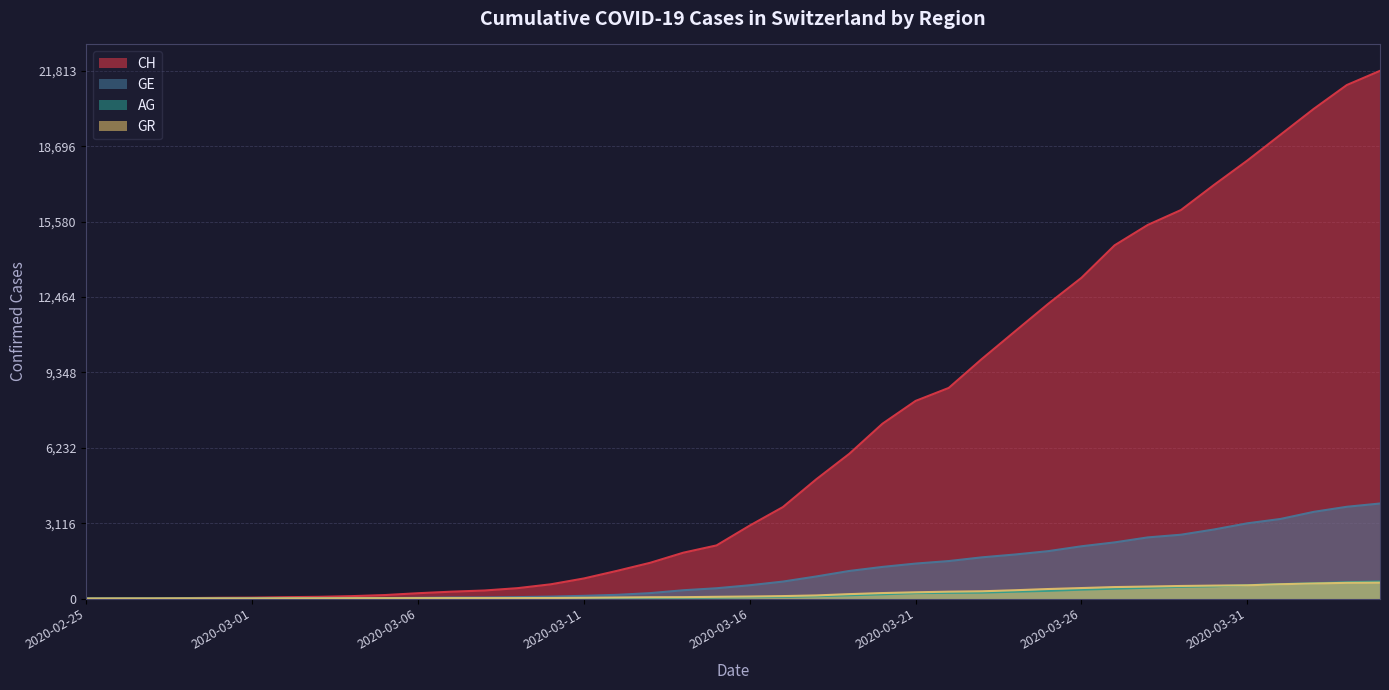

Reading left to right, transcribe all the data shown in this chart.

CH: 0	5	9	19	31	38	56	70	99	144	220	283	332	429	588	830	1145	1478	1896	2196	3016	3781	4923	5981	7225	8169	8706	9906	11047	12184	13257	14601	15444	16059	17100	18104	19171	20237	21226	21813
GE: 0	1	1	4	8	9	10	13	15	20	29	42	44	59	79	112	153	224	343	425	549	701	911	1139	1307	1445	1549	1703	1820	1959	2160	2321	2527	2638	2855	3109	3289	3582	3793	3928
AG: 0	1	1	1	3	4	7	7	10	11	12	14	14	15	18	20	27	30	33	43	56	69	96	134	175	223	235	245	283	318	367	407	444	485	506	554	596	631	673	702
GR: 0	2	2	6	6	6	9	9	12	14	16	17	18	18	22	31	43	53	56	71	84	101	128	182	226	258	284	300	343	393	433	474	495	519	535	547	592	622	649	657